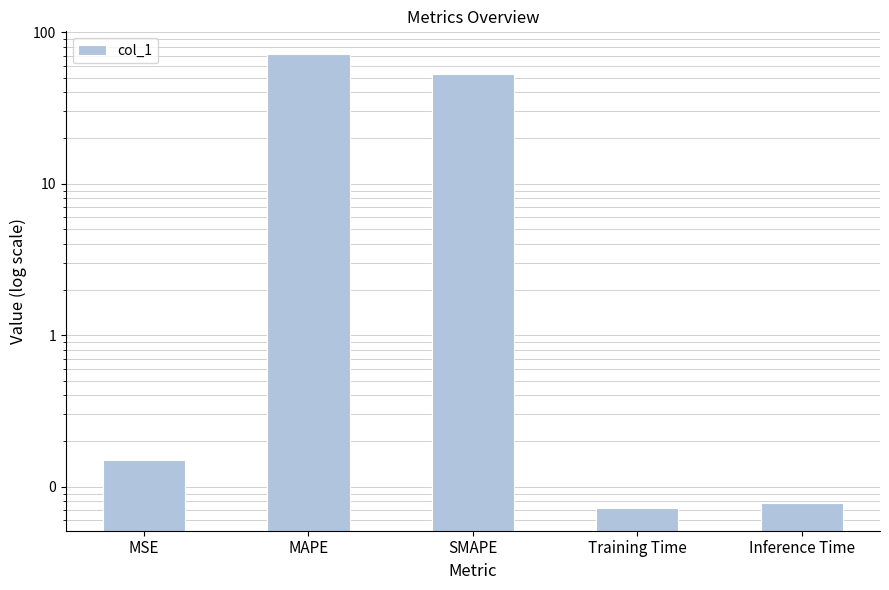

Rank the categories by value from highest to lowest.

MAPE, SMAPE, MSE, Inference Time, Training Time